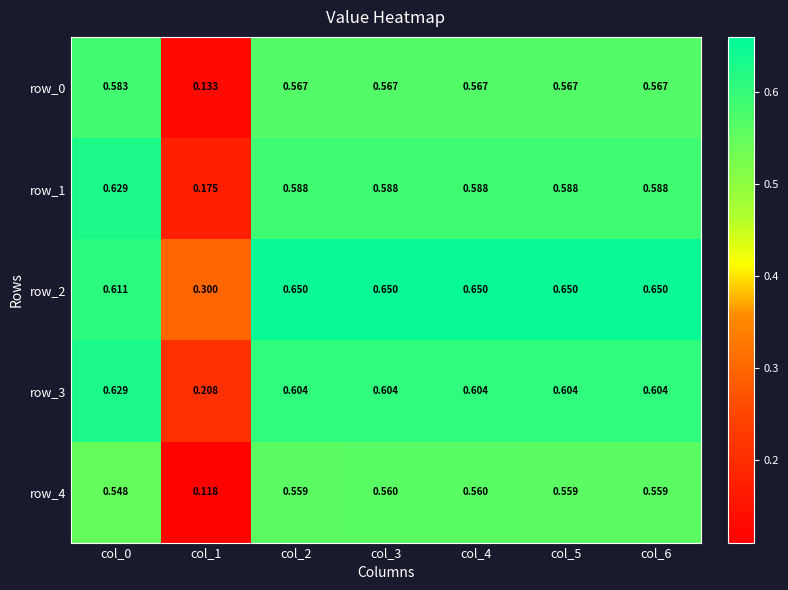

Is it true that row_1 equals 1.0 at col_2?

False